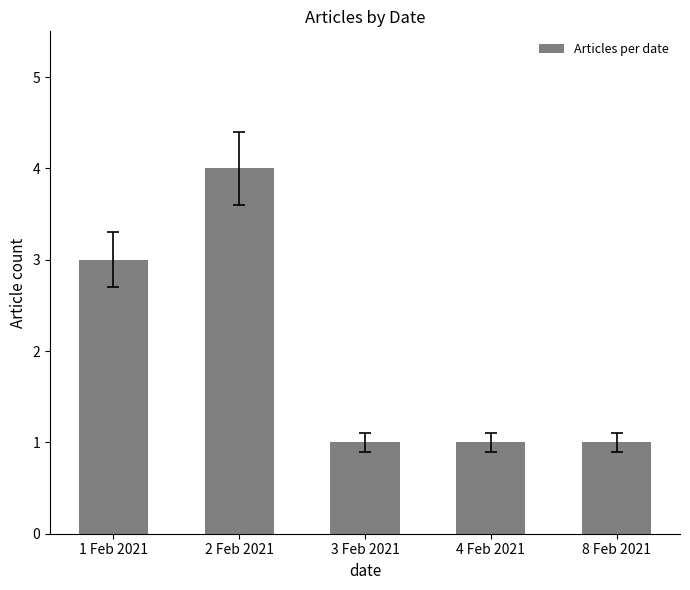

Reading left to right, transcribe all the data shown in this chart.

1 Feb 2021=3	2 Feb 2021=4	3 Feb 2021=1	4 Feb 2021=1	8 Feb 2021=1